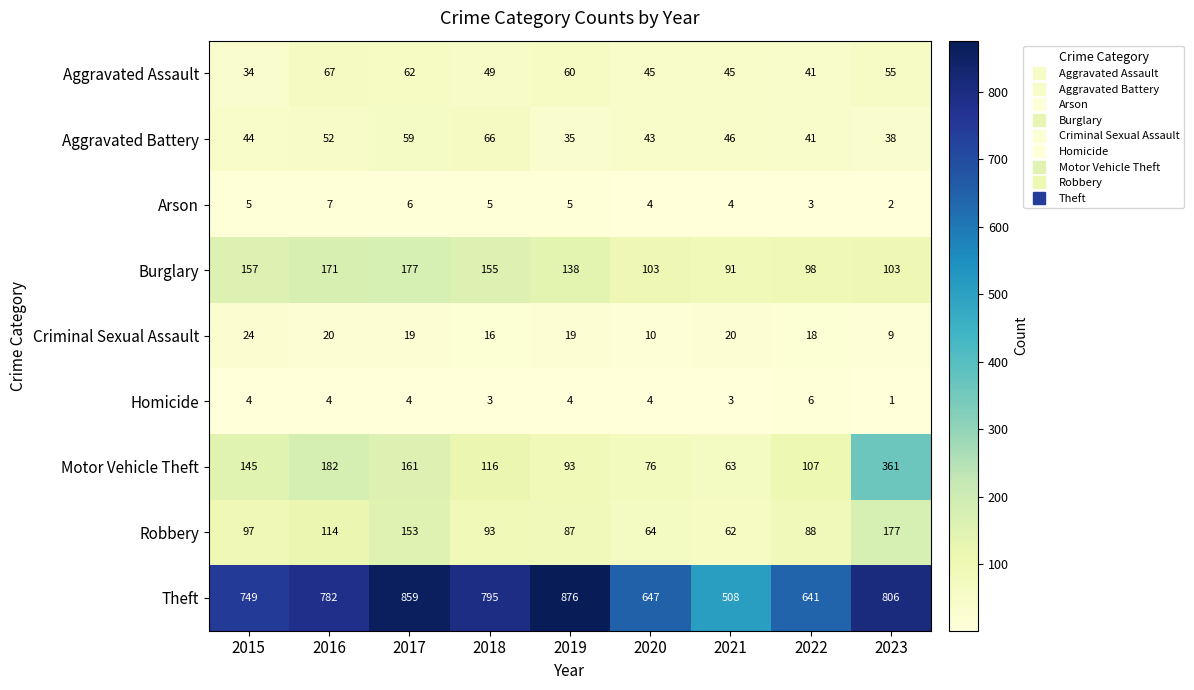

Which series has the widest spread of values?

Theft